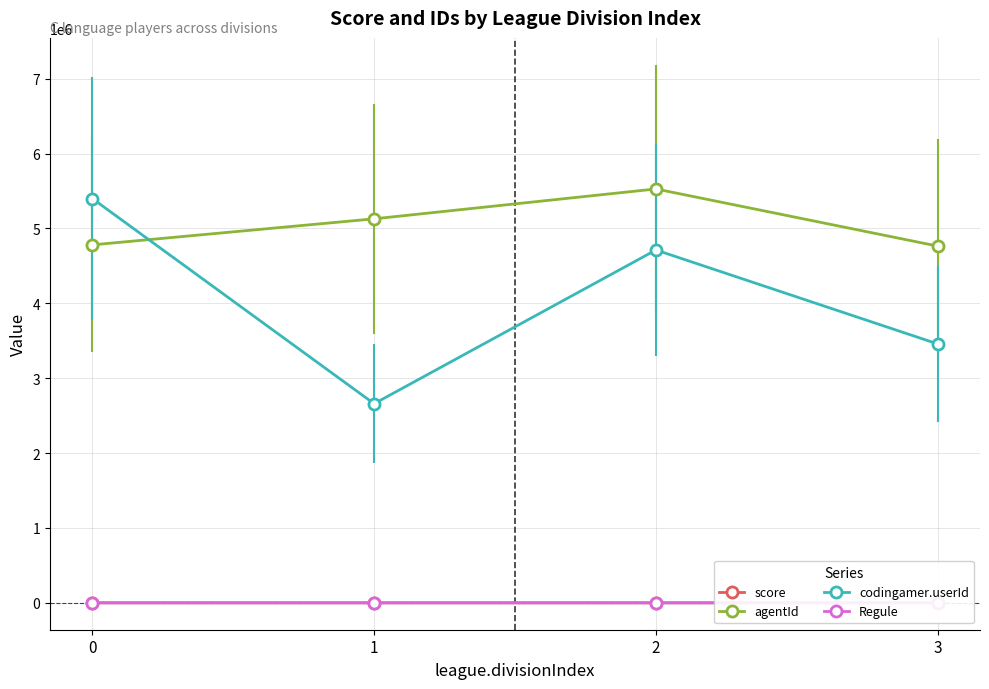

Reading left to right, transcribe all the data shown in this chart.

score: 6.2	22.3	16.9	31.4
agentId: 4779988.0	5127693.0	5526633.0	4763422.0
codingamer.userId: 5398791.0	2658852.0	4711508.0	3457031.0
Regule: 6.4	11.8	12.9	29.2